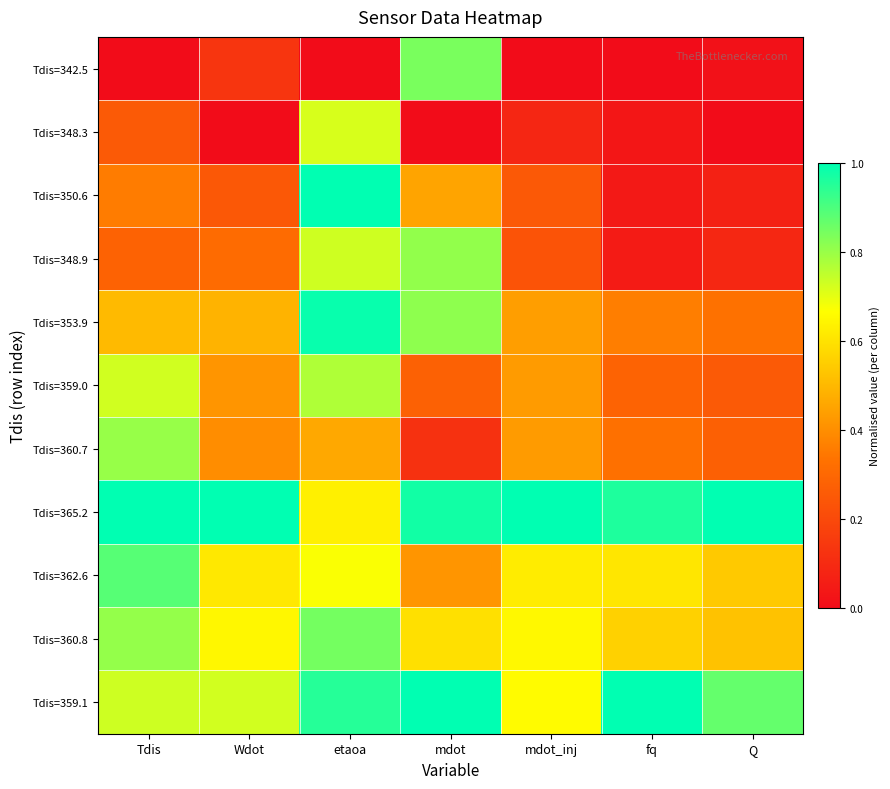

Reading left to right, transcribe all the data shown in this chart.

Tdis=342.5: Tdis=0.0	Wdot=0.1	etaoa=0.0	mdot=0.8	mdot_inj=0.0	fq=0.0	Q=0.0
Tdis=348.3: Tdis=0.3	Wdot=0.0	etaoa=0.7	mdot=0.0	mdot_inj=0.1	fq=0.0	Q=0.0
Tdis=350.6: Tdis=0.4	Wdot=0.2	etaoa=1.0	mdot=0.5	mdot_inj=0.3	fq=0.0	Q=0.1
Tdis=348.9: Tdis=0.3	Wdot=0.3	etaoa=0.7	mdot=0.8	mdot_inj=0.2	fq=0.0	Q=0.1
Tdis=353.9: Tdis=0.5	Wdot=0.5	etaoa=1.0	mdot=0.8	mdot_inj=0.4	fq=0.4	Q=0.3
Tdis=359.0: Tdis=0.7	Wdot=0.4	etaoa=0.8	mdot=0.3	mdot_inj=0.4	fq=0.3	Q=0.3
Tdis=360.7: Tdis=0.8	Wdot=0.4	etaoa=0.5	mdot=0.1	mdot_inj=0.4	fq=0.3	Q=0.3
Tdis=365.2: Tdis=1.0	Wdot=1.0	etaoa=0.6	mdot=1.0	mdot_inj=1.0	fq=1.0	Q=1.0
Tdis=362.6: Tdis=0.9	Wdot=0.6	etaoa=0.7	mdot=0.4	mdot_inj=0.6	fq=0.6	Q=0.5
Tdis=360.8: Tdis=0.8	Wdot=0.6	etaoa=0.8	mdot=0.6	mdot_inj=0.7	fq=0.6	Q=0.5
Tdis=359.1: Tdis=0.7	Wdot=0.7	etaoa=1.0	mdot=1.0	mdot_inj=0.7	fq=1.0	Q=0.9